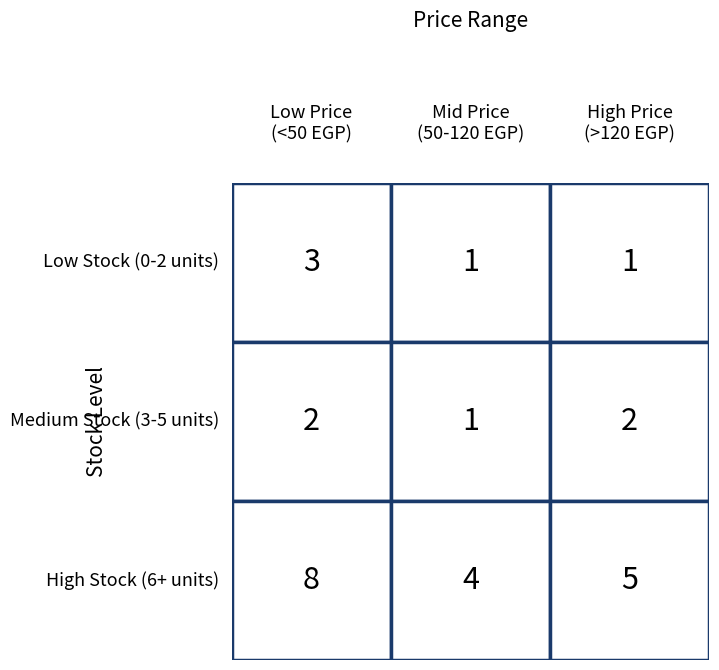

Reading right to left, what are all the values shown in this chart?

0-25: 2=1	1=1	0=3
26-75: 2=2	1=1	0=2
76-150: 2=5	1=4	0=8